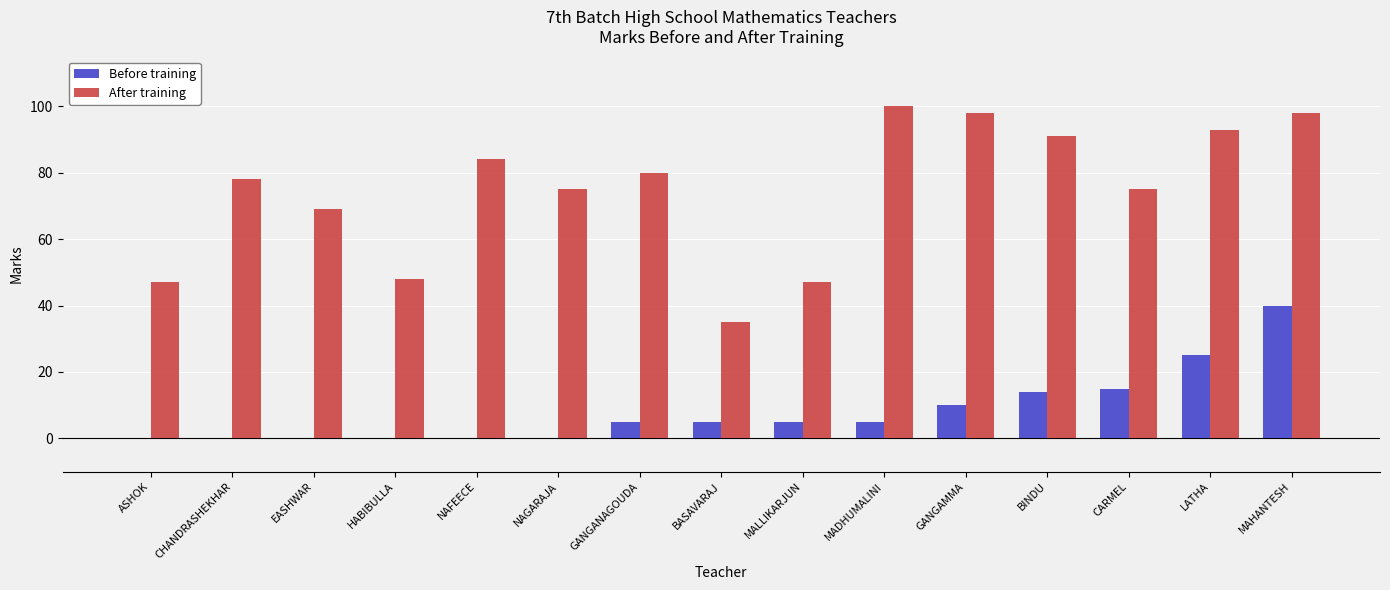

At which label is After training closest to 67?

EASHWAR